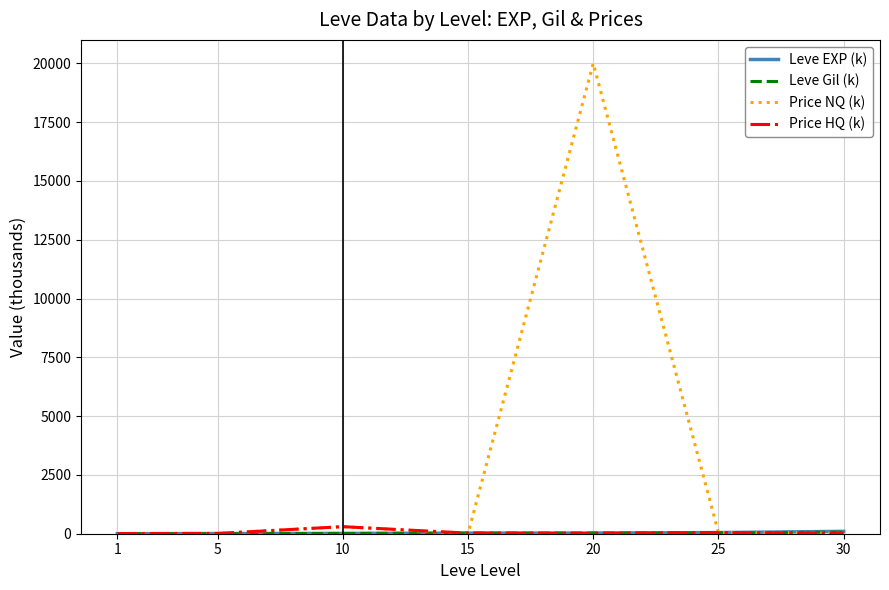

Which category has the lowest value in the Price NQ (k) series?

15